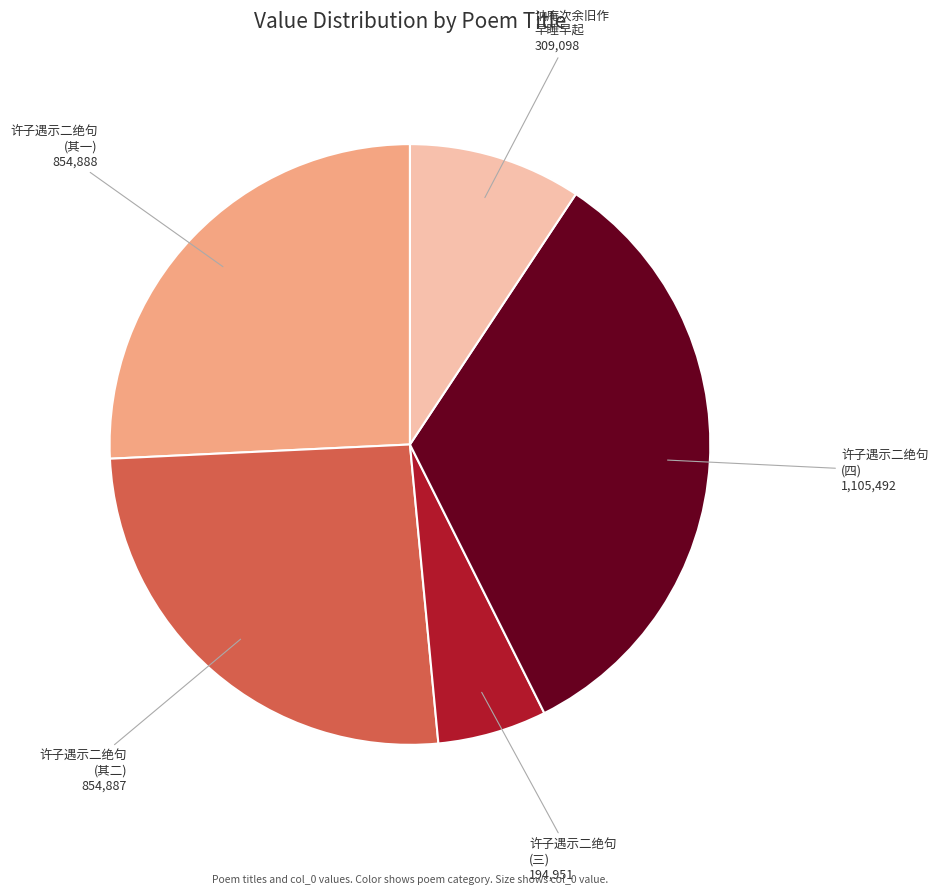

Combined, do 许子遇示二绝句 (其一) and 许子遇示二绝句 (四) account for over 50%?

Yes